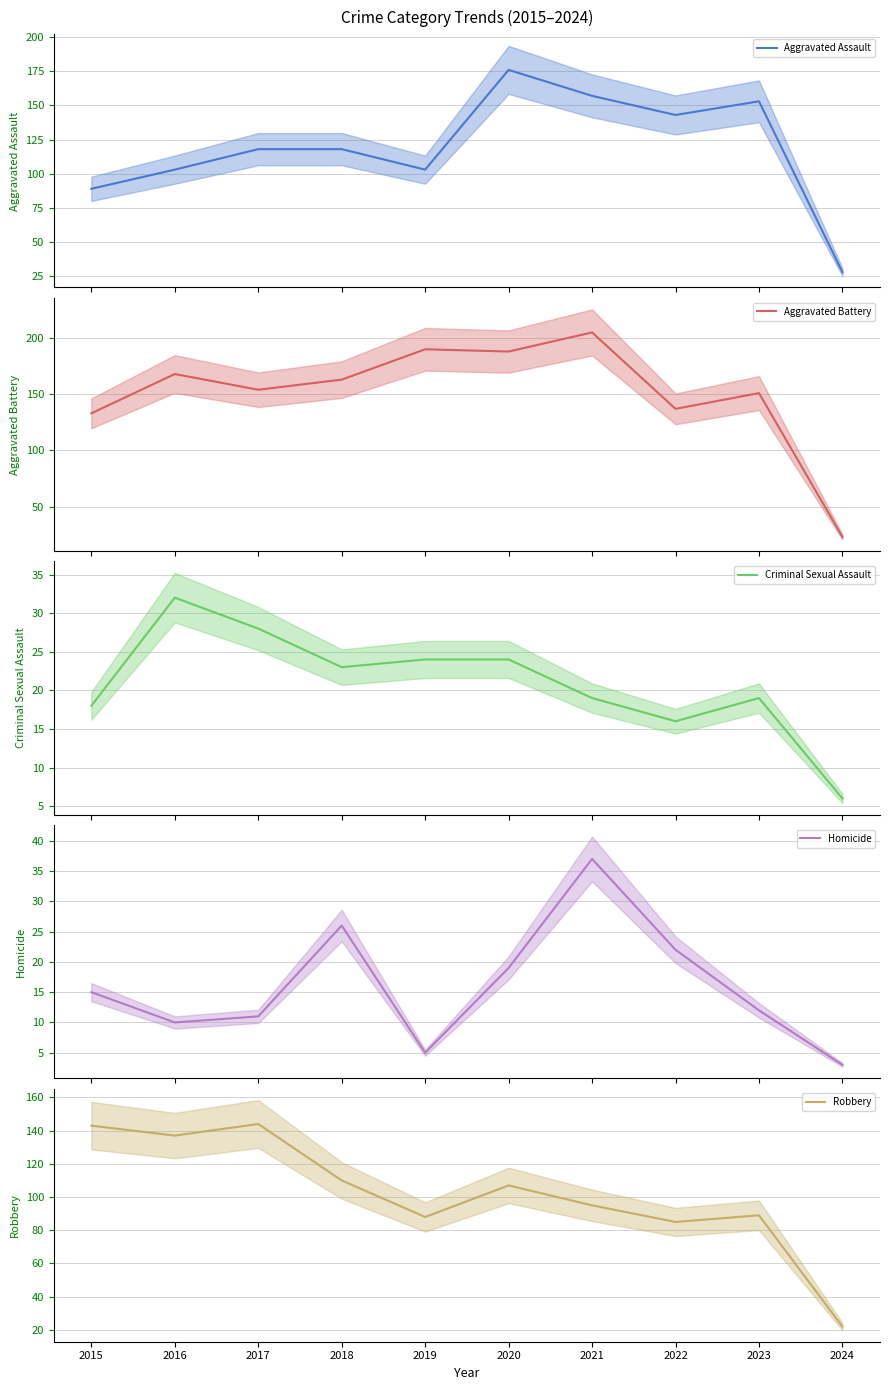

What are all the series names shown in the legend?

Aggravated Assault (line), Aggravated Battery (line), Criminal Sexual Assault (line), Homicide (line), Robbery (line)